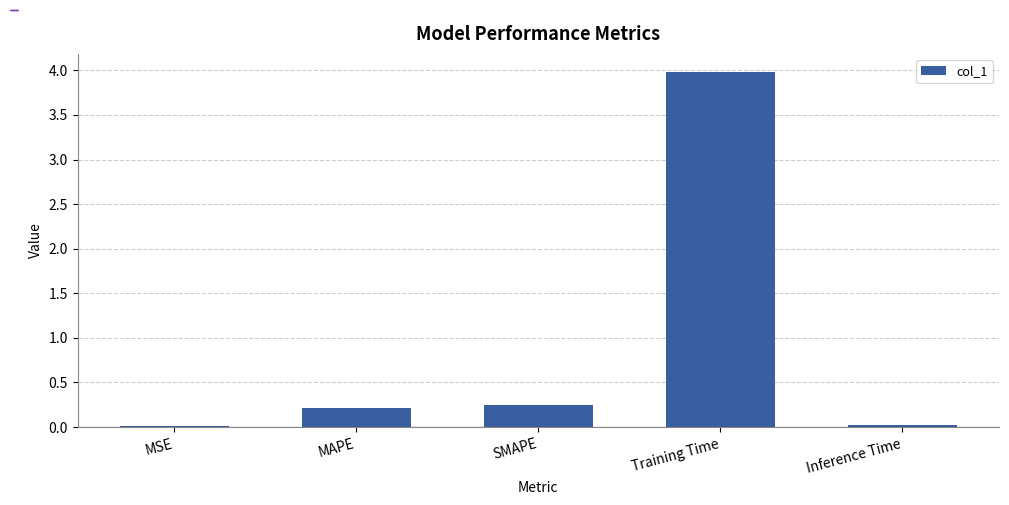

Between MAPE and Inference Time, which is larger?

MAPE